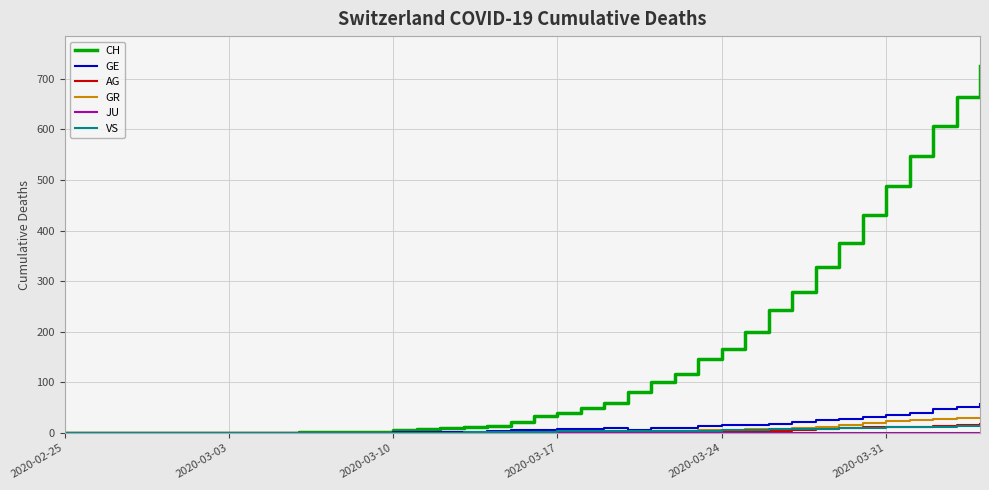

Which series has the largest range (max minus min)?

CH